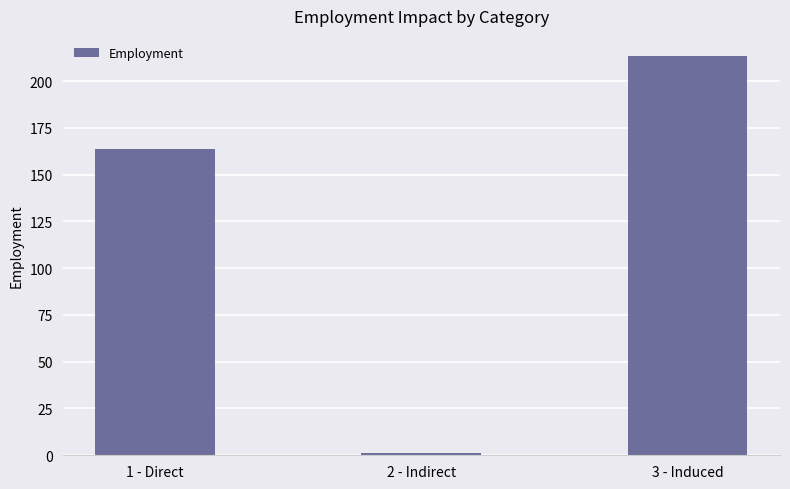

Which has a higher value, 1 - Direct or 3 - Induced?

3 - Induced